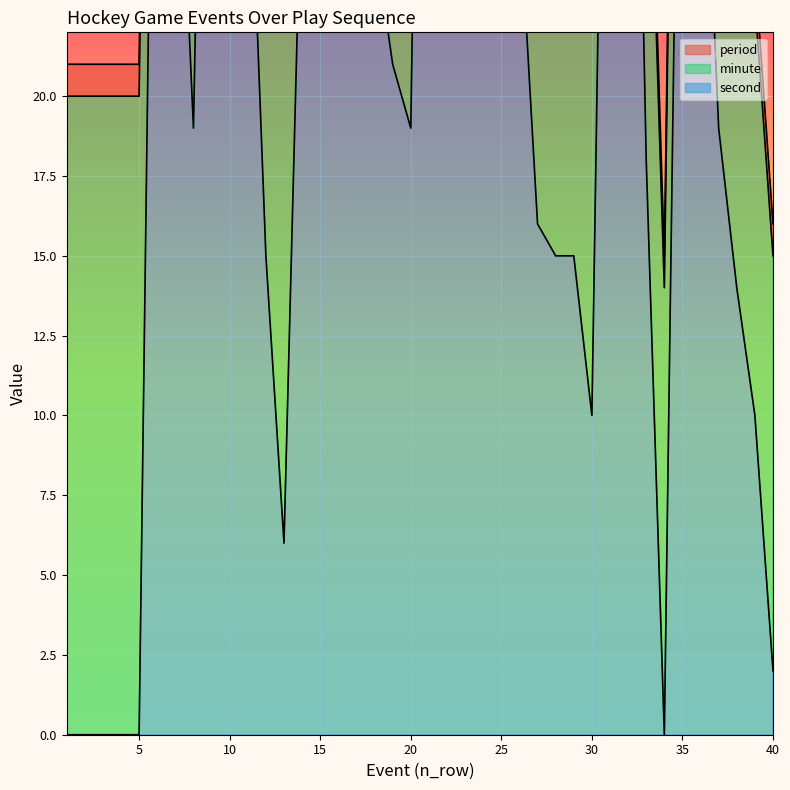

True or false: minute has a value of 13 at 40.

True